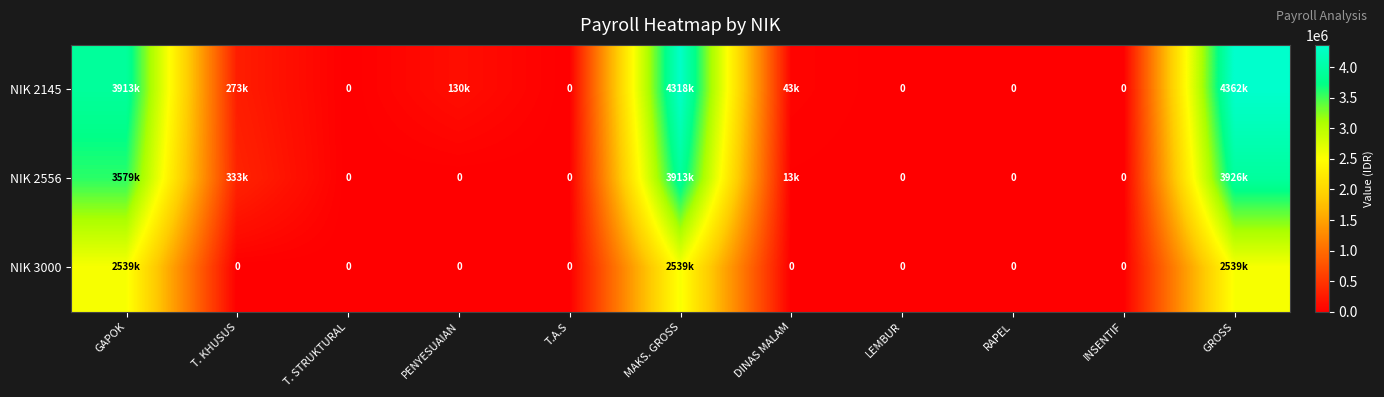

List the labels in order of NIK 2145 value, largest first.

GROSS, MAKS. GROSS, GAPOK, T. KHUSUS, PENYESUAIAN, DINAS MALAM, T. STRUKTURAL, T.A.S, LEMBUR, RAPEL, INSENTIF